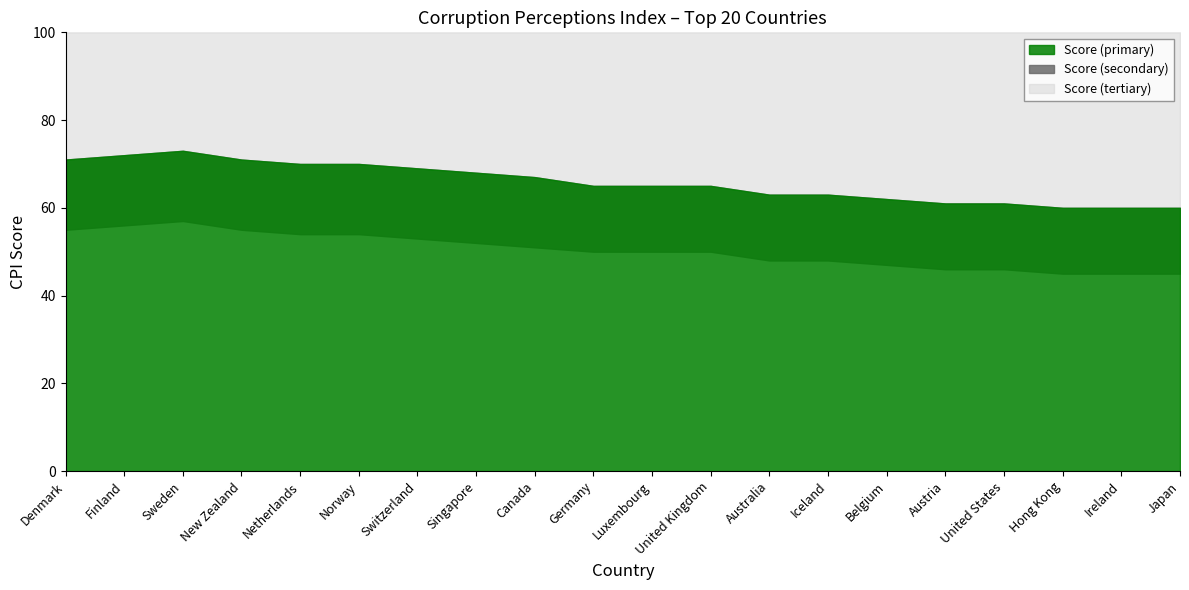

Rank the series by their maximum value, from lowest to highest.

Score (tertiary), Score (secondary), Score (primary)